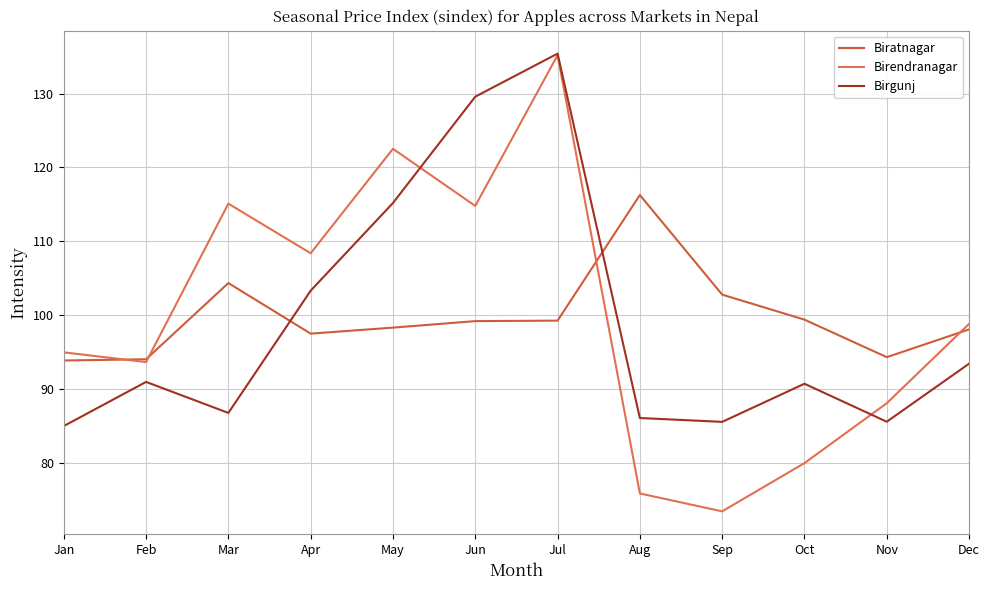

Rank the series by their maximum value, from lowest to highest.

Biratnagar, Birendranagar, Birgunj